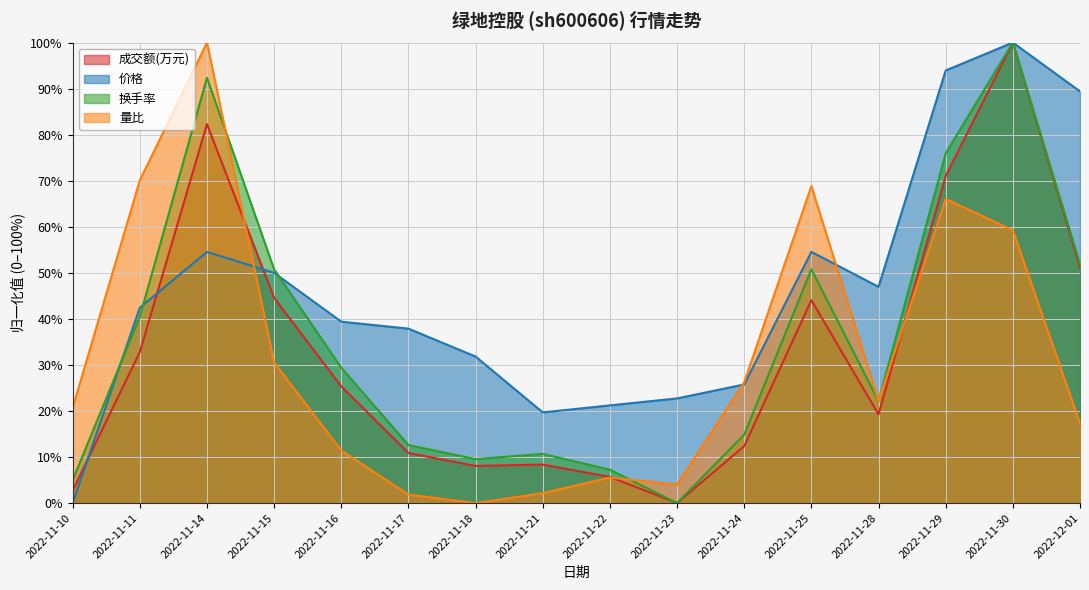

Where is the first local maximum for 量比?

2022-11-14